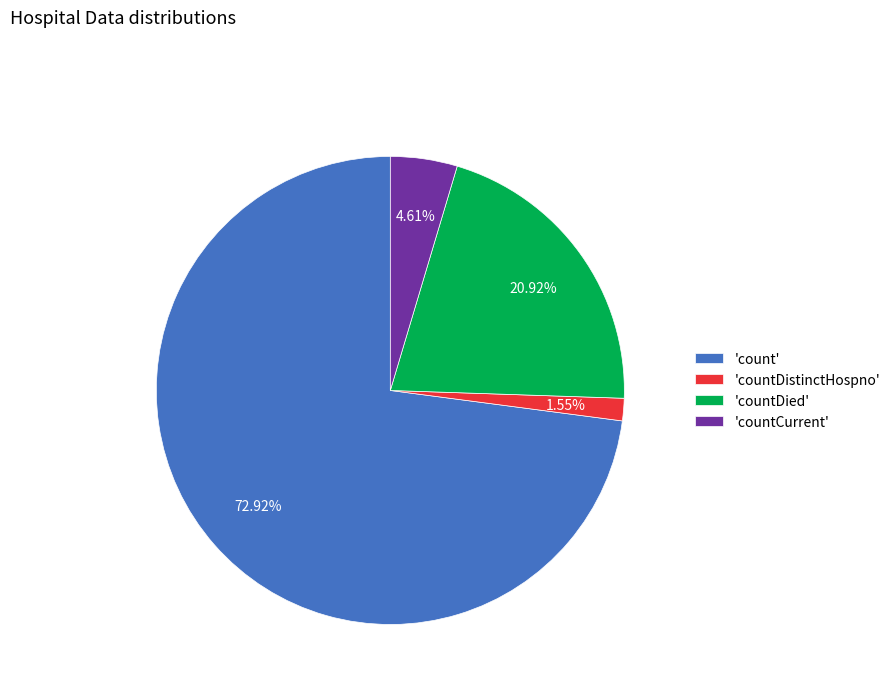

What is the smallest slice in the pie chart?

'countDistinctHospno'